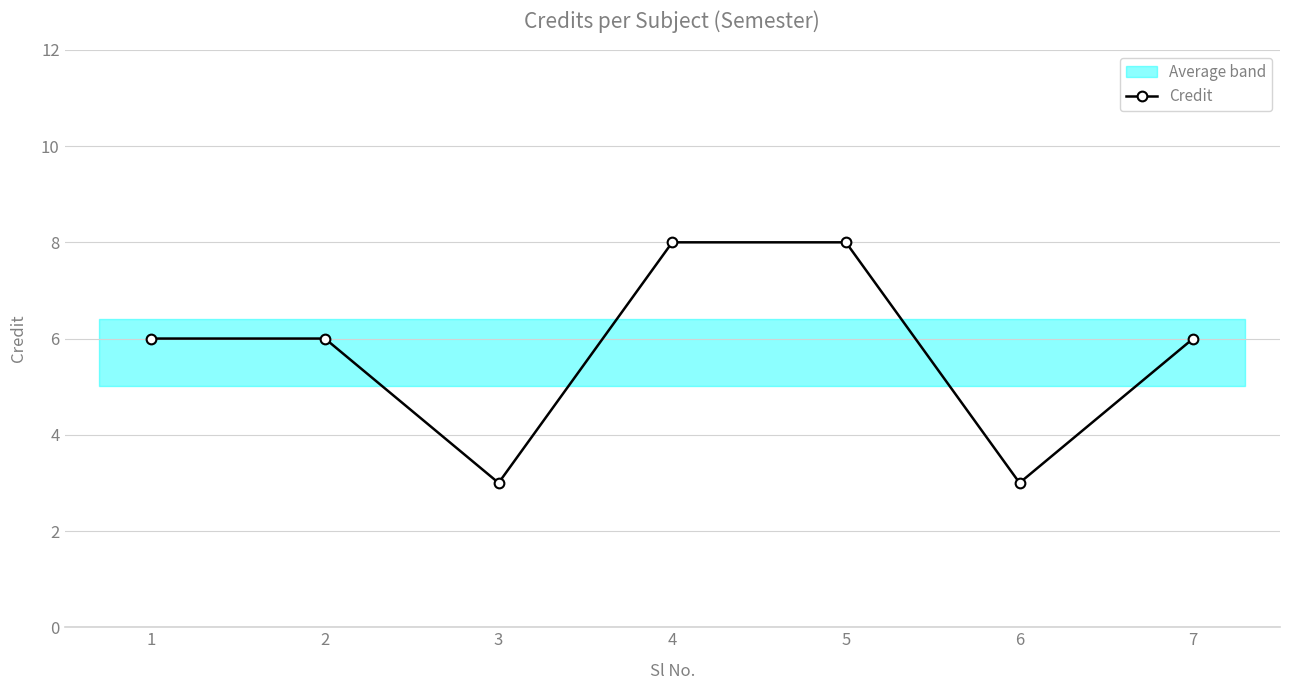

What is the average value?

6